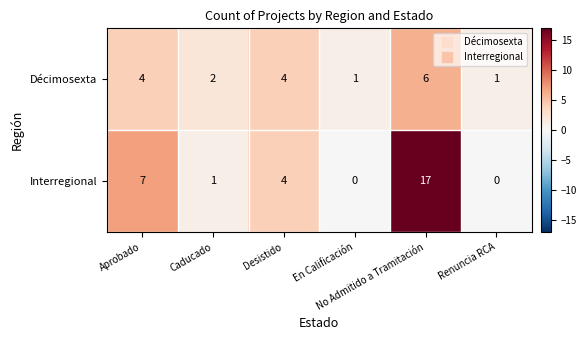

What is the maximum value shown in the chart?

17